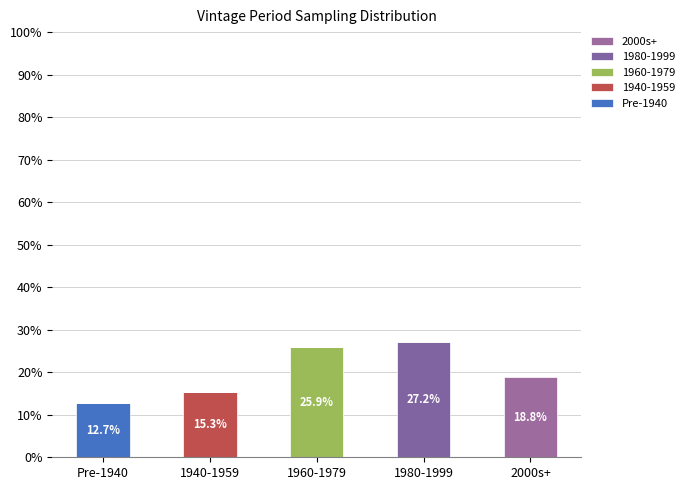

What is the total value across all series at 2000s+?

18.8